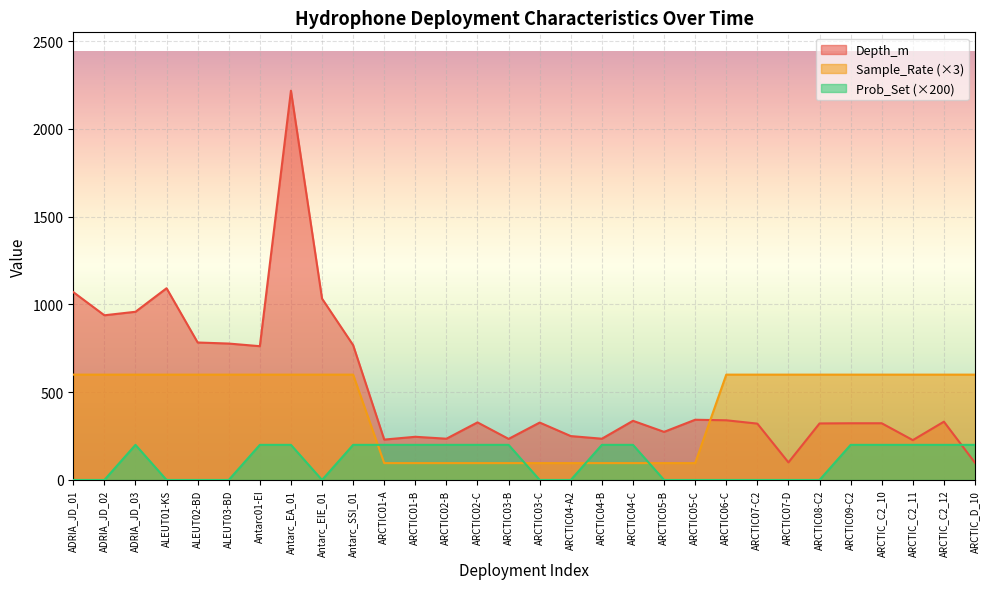

At which category is the sum across all series the highest?

Antarc_EA_01